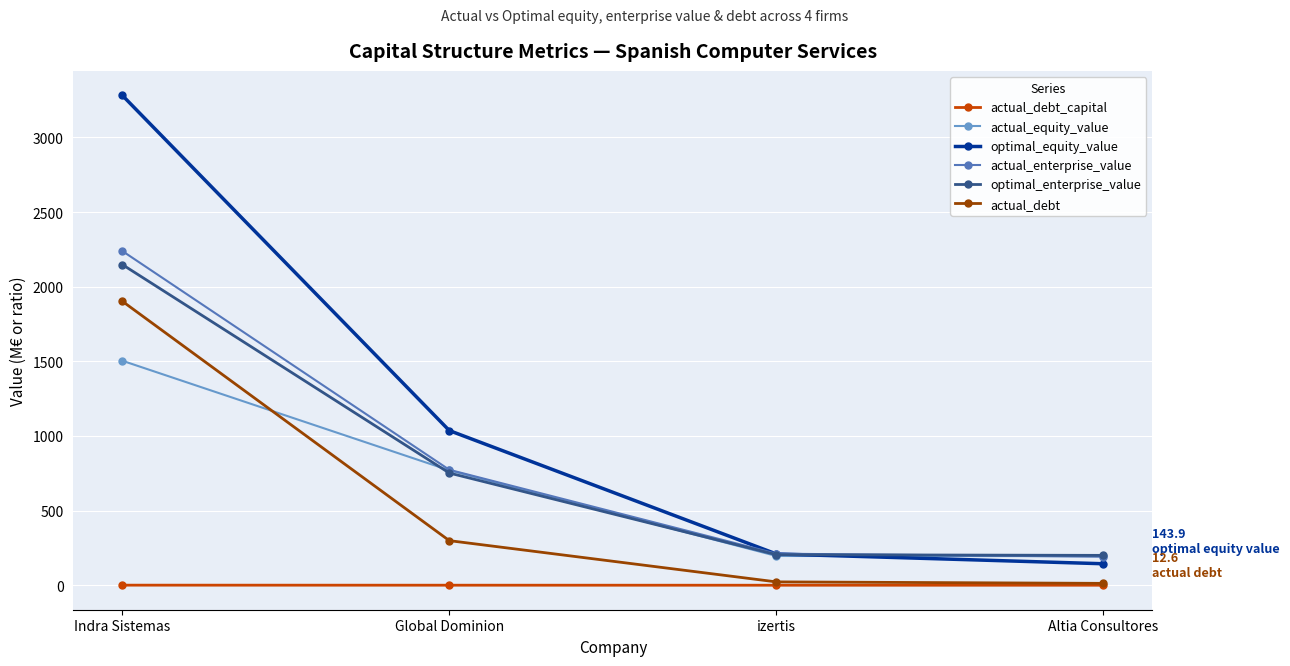

What is the label of the 1st point from the right?

Altia Consultores